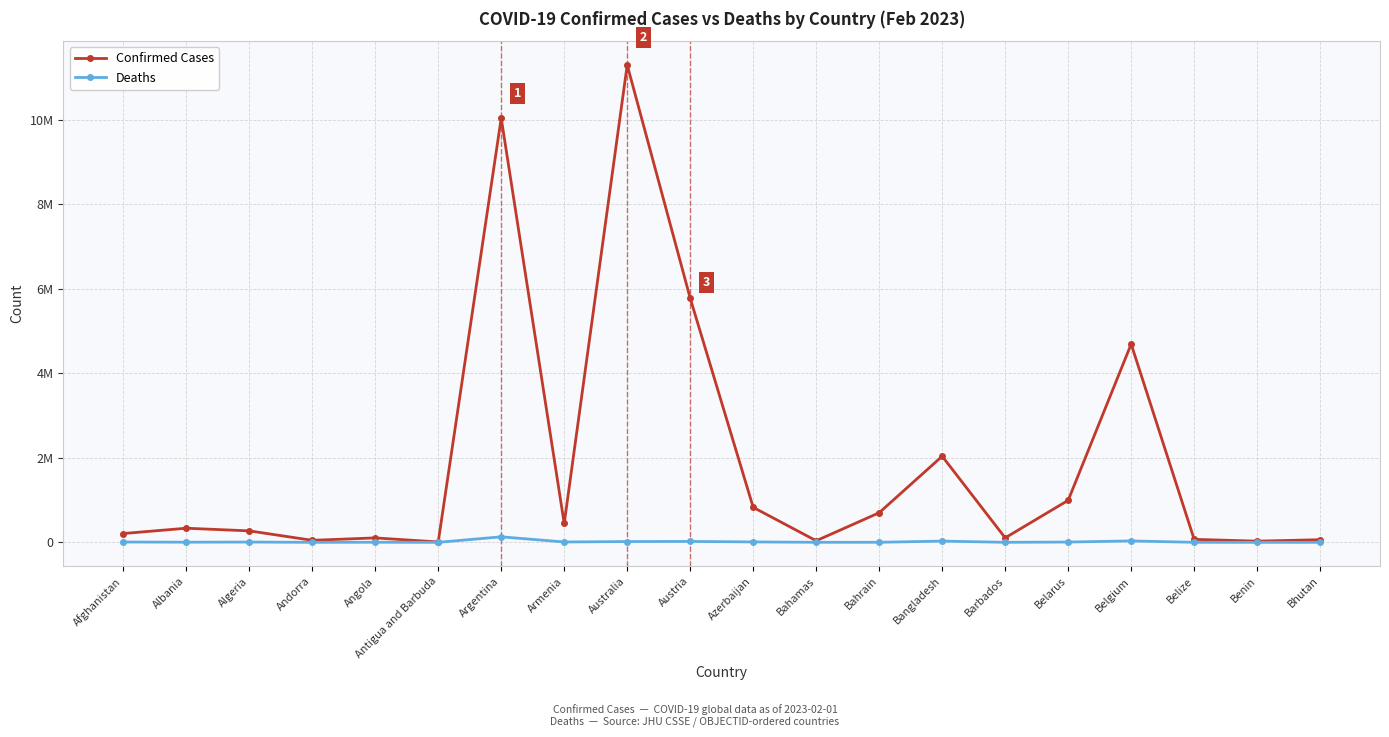

What are all the series names shown in the legend?

Confirmed Cases, Deaths